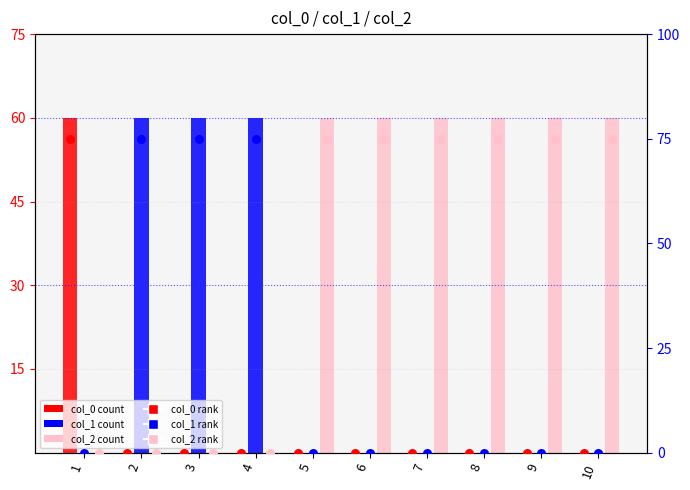

Which series reaches the minimum Y coordinate?

col_0